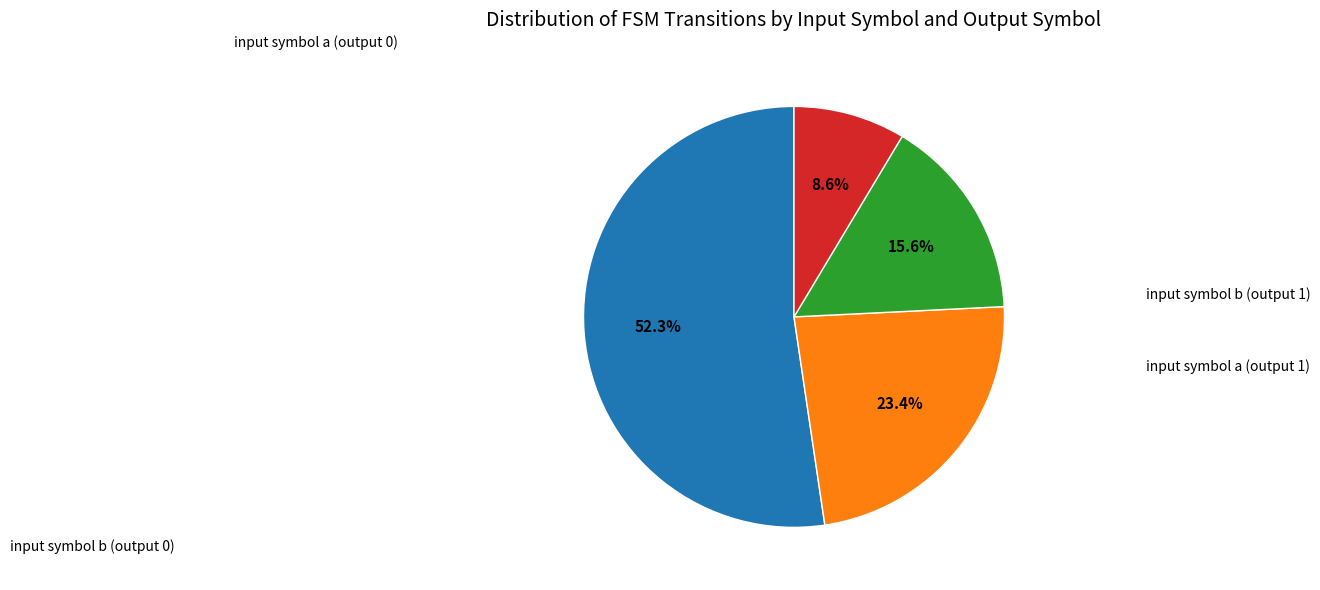

Does any single category account for the majority?

Yes